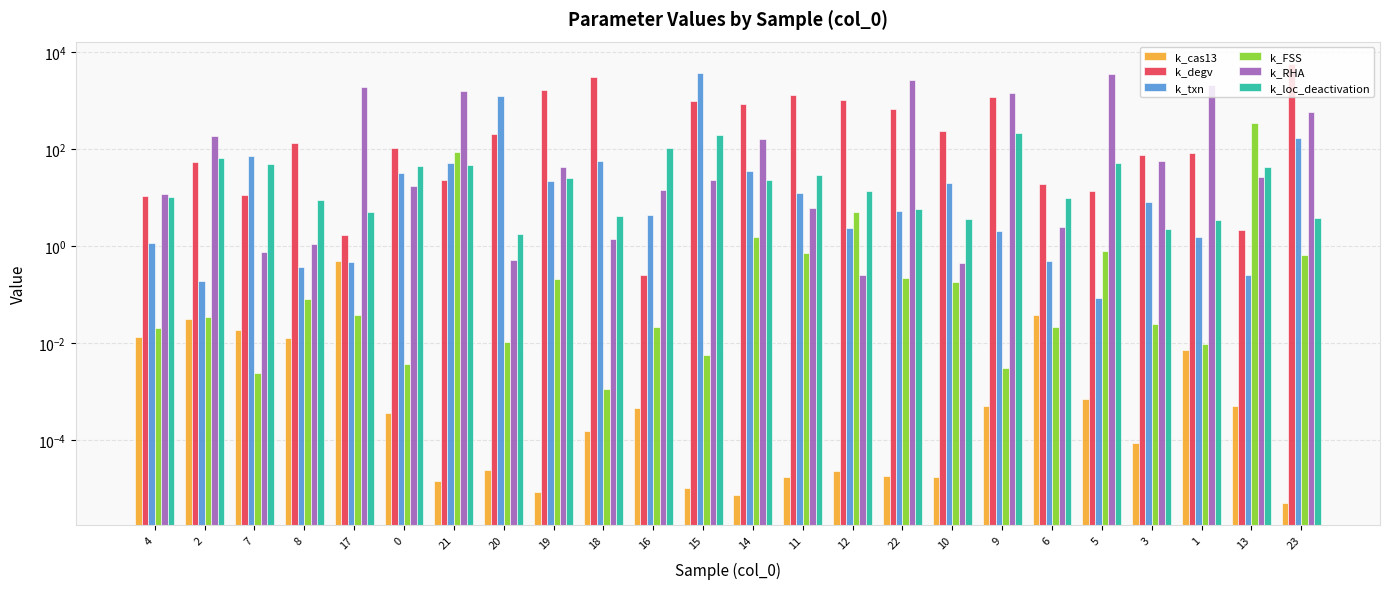

How many data points in k_txn are above 8?

12